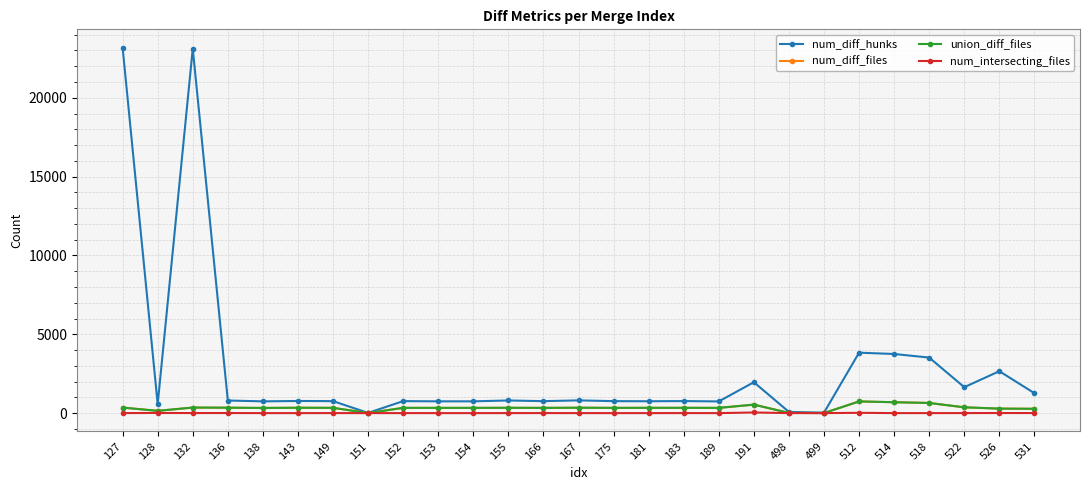

Which series has the largest total across all categories?

num_diff_hunks